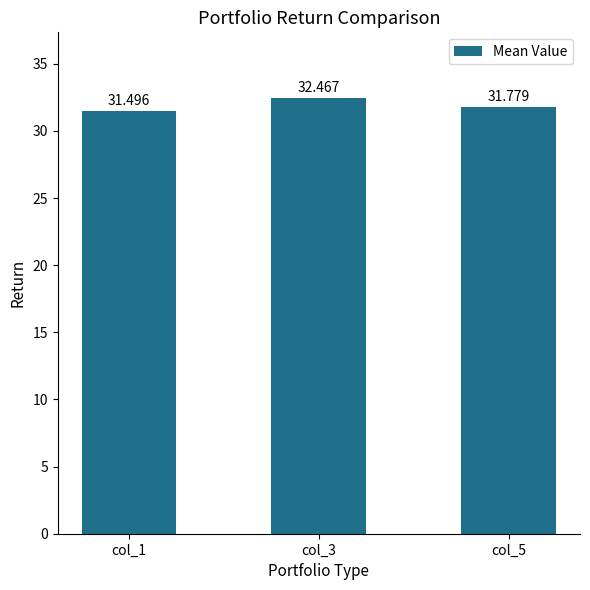

What is the change in value from col_1 to col_3?

+1.0